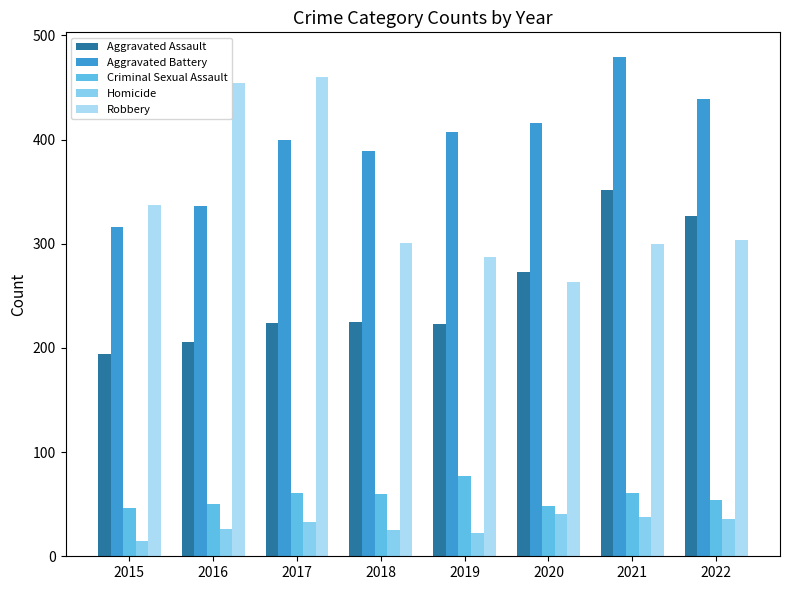

How many bars are there in total?

40